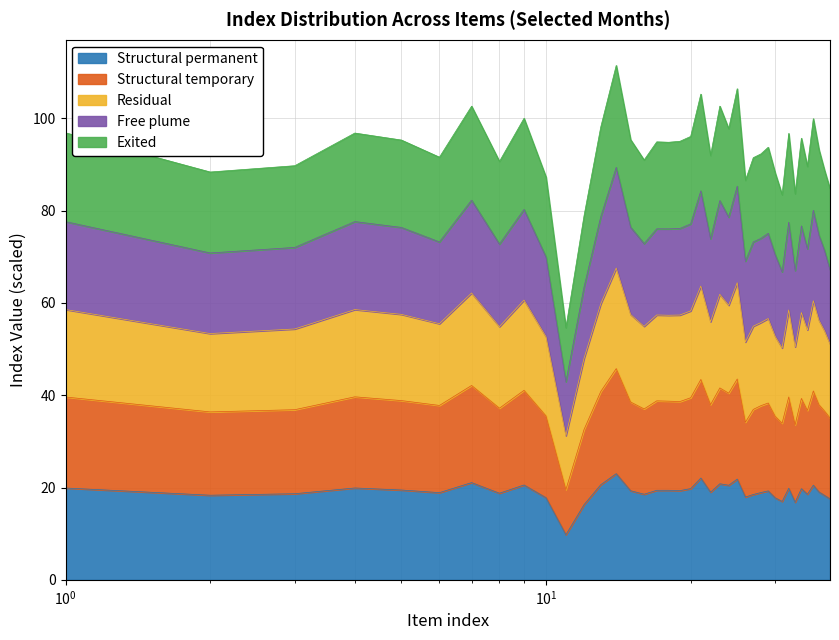

What is the highest value of the Structural permanent series?

23.0